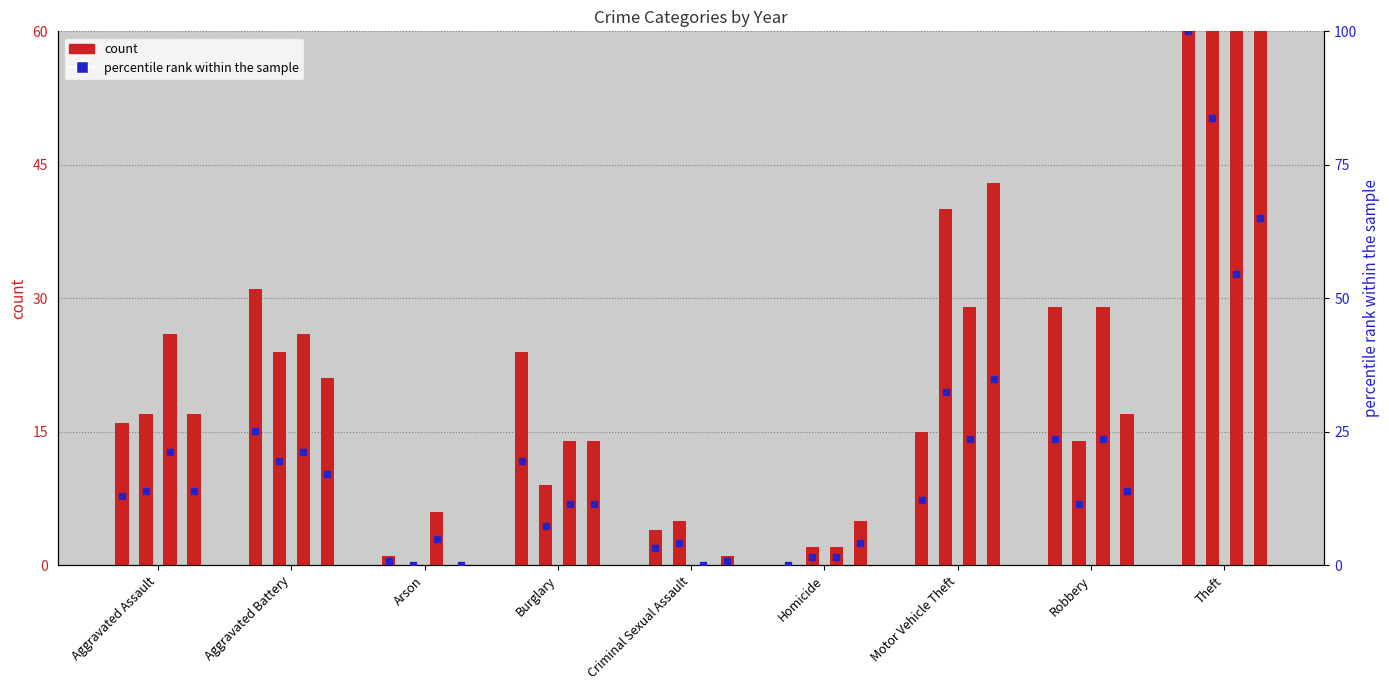

List the labels in order of 2015 value, smallest first.

Homicide, Arson, Criminal Sexual Assault, Motor Vehicle Theft, Aggravated Assault, Burglary, Robbery, Aggravated Battery, Theft